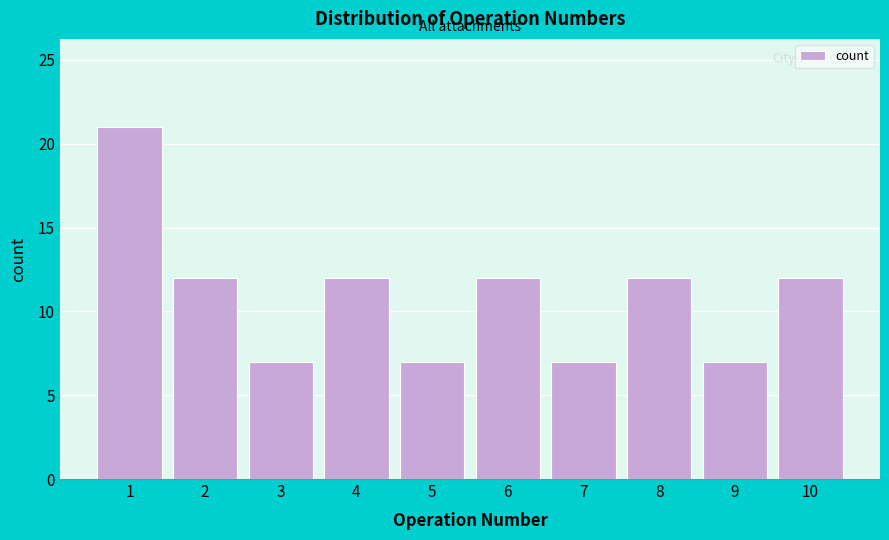

Reading left to right, transcribe all the data shown in this chart.

1=21	2=12	3=7	4=12	5=7	6=12	7=7	8=12	9=7	10=12